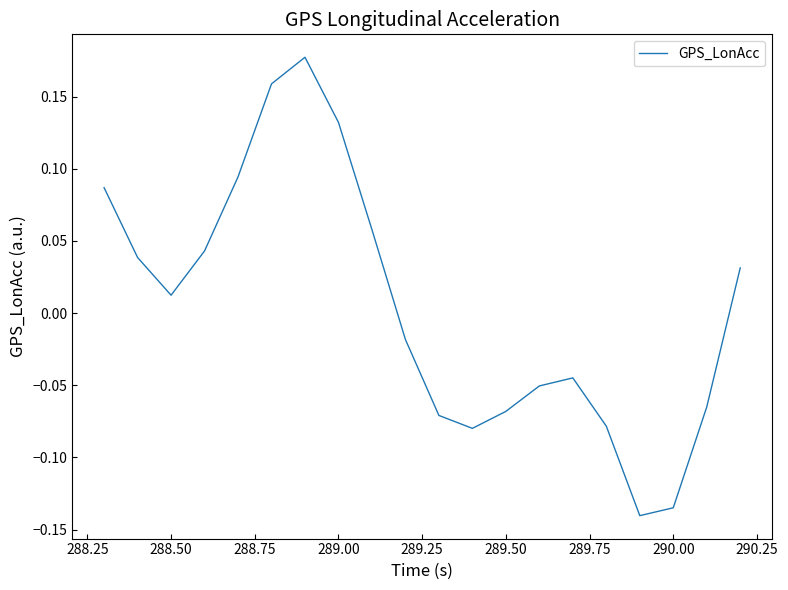

What is the difference between the maximum and minimum values?

0.3